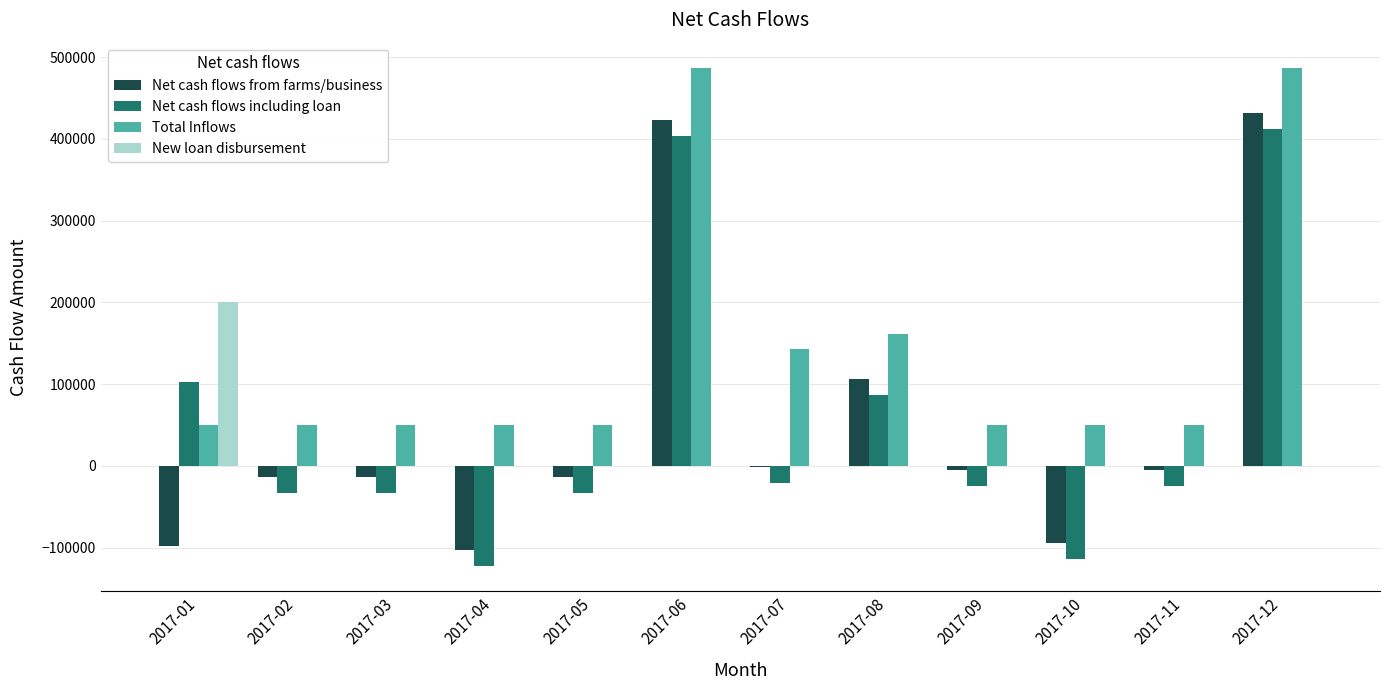

At which label is Total Inflows closest to 268895?

2017-08